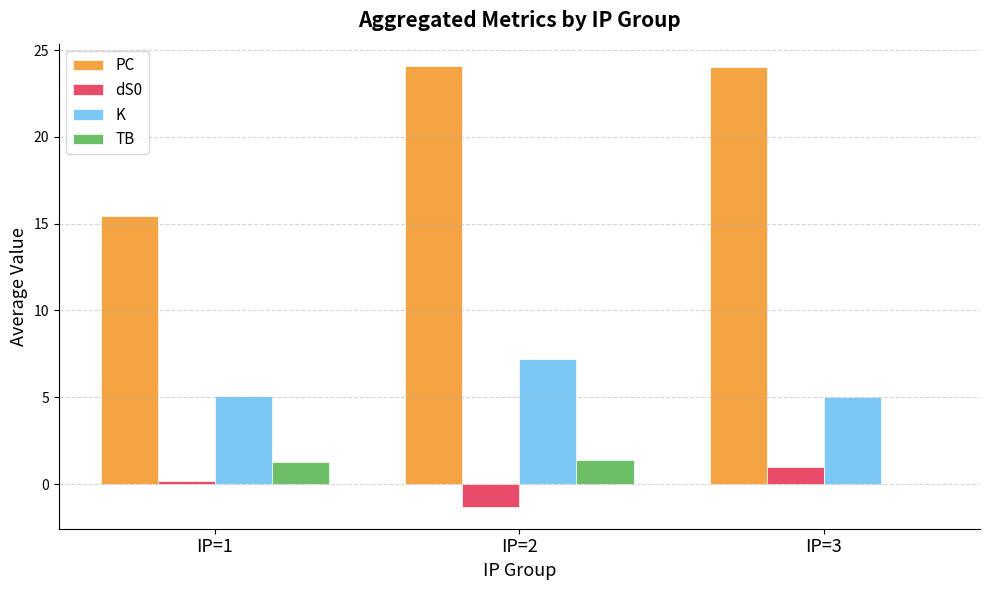

How many series are shown in this chart?

4